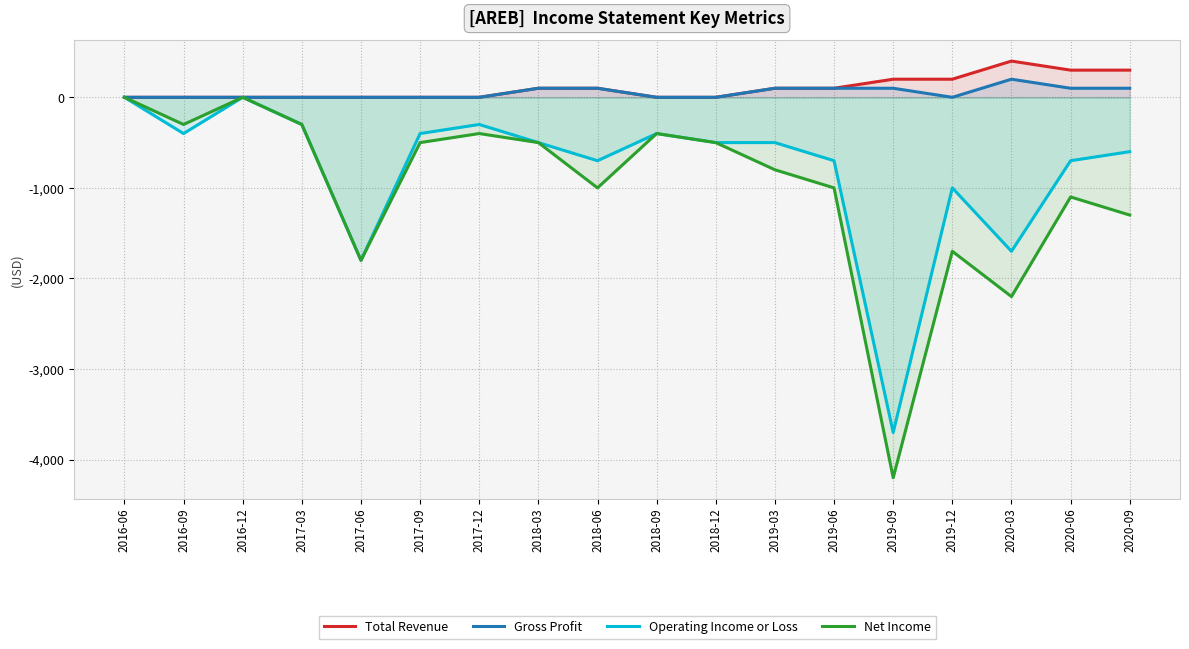

What is the label of the 13th point from the left?

2019-06